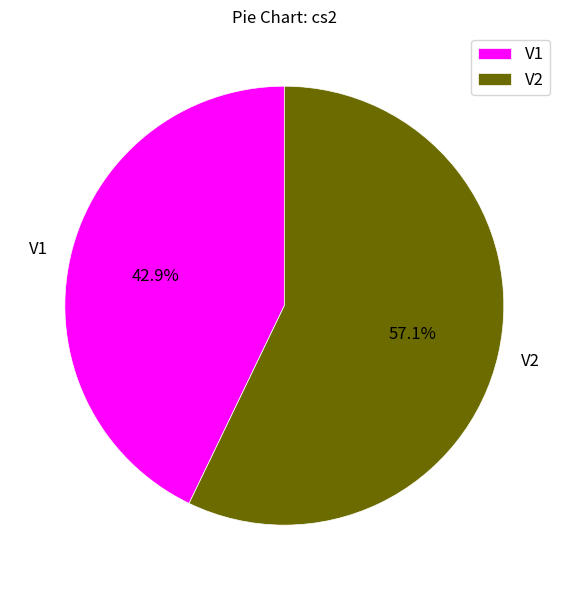

What percentage is NOT represented by V2?

42.9%